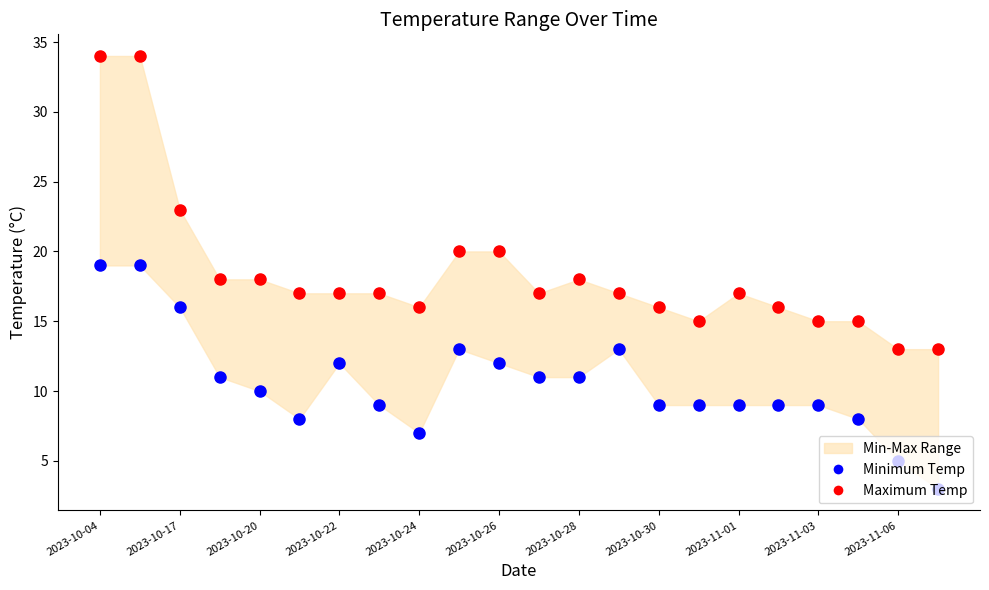

At how many categories does at least one series exceed 13?

20